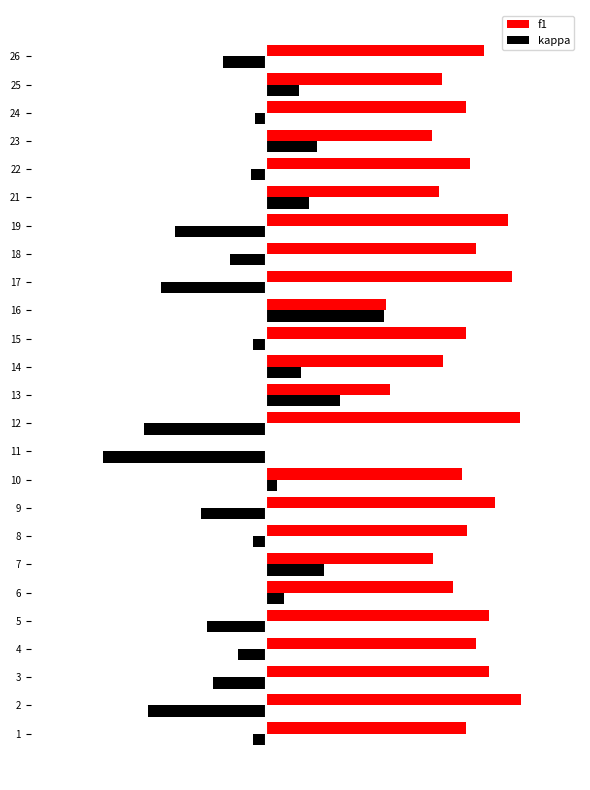

What are all the series names shown in the legend?

f1, kappa